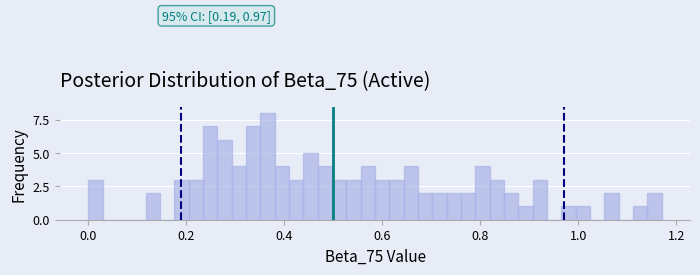

Around what value on the x-axis is the tallest bar? Give the approximate position of its centre, as read against the axis.

0.36